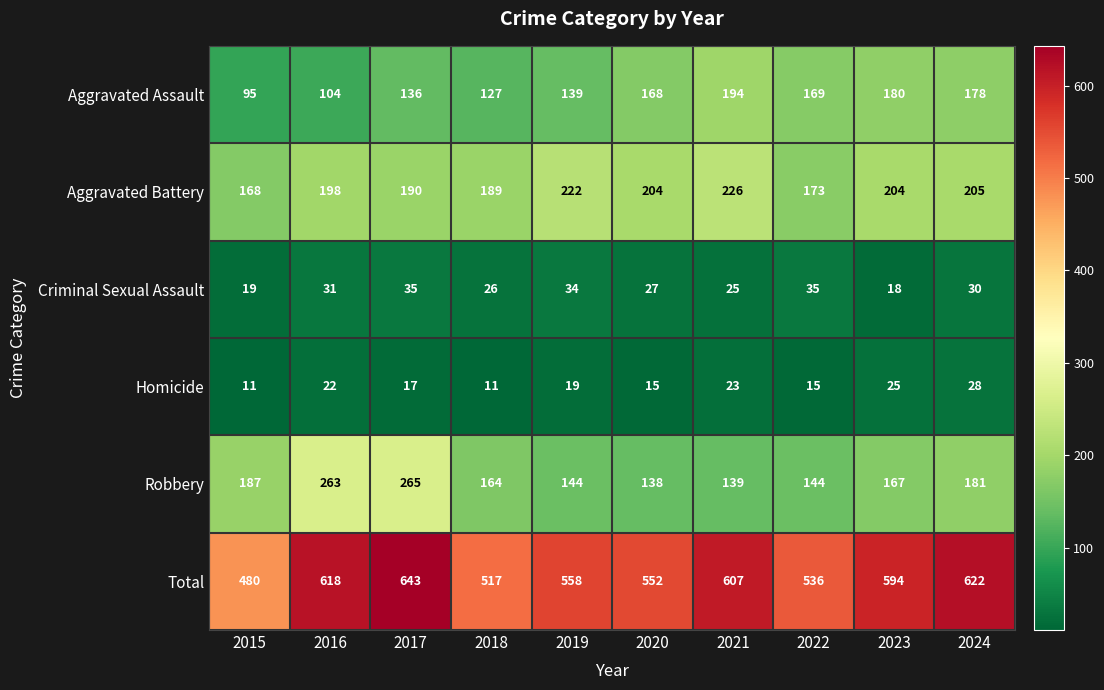

The Homicide series shows 19 at 2019. True or false?

True